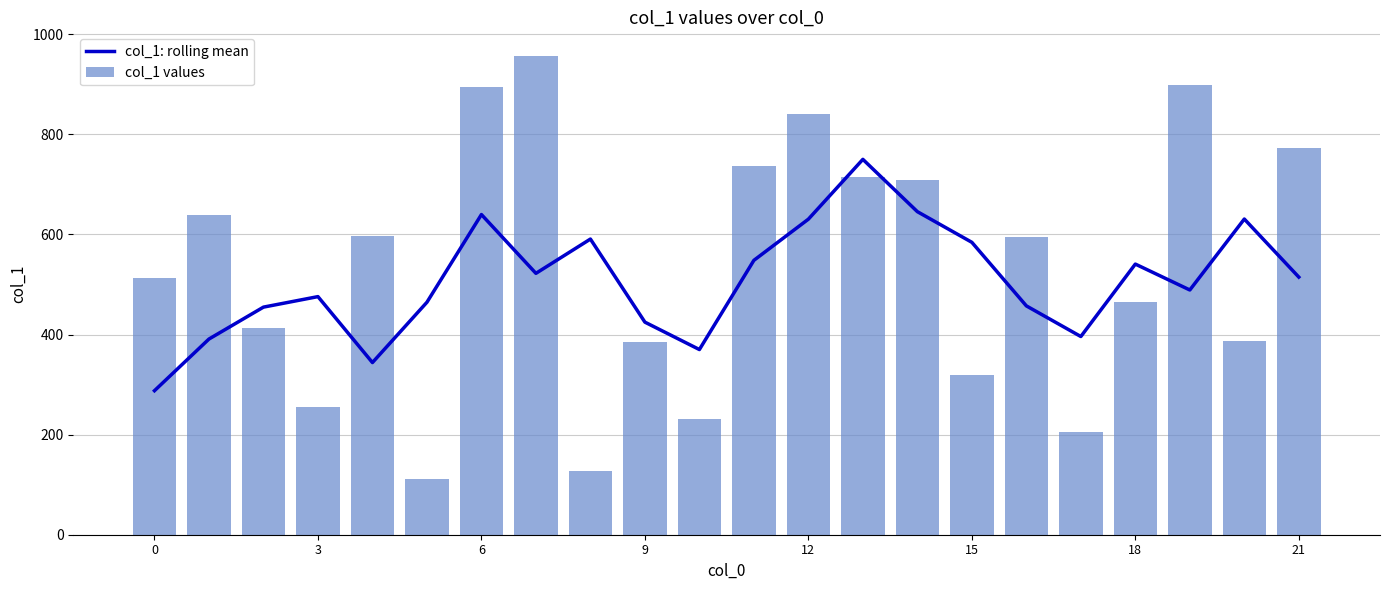

True or false: col_1: rolling mean has a value of 540.8 at 18.

True